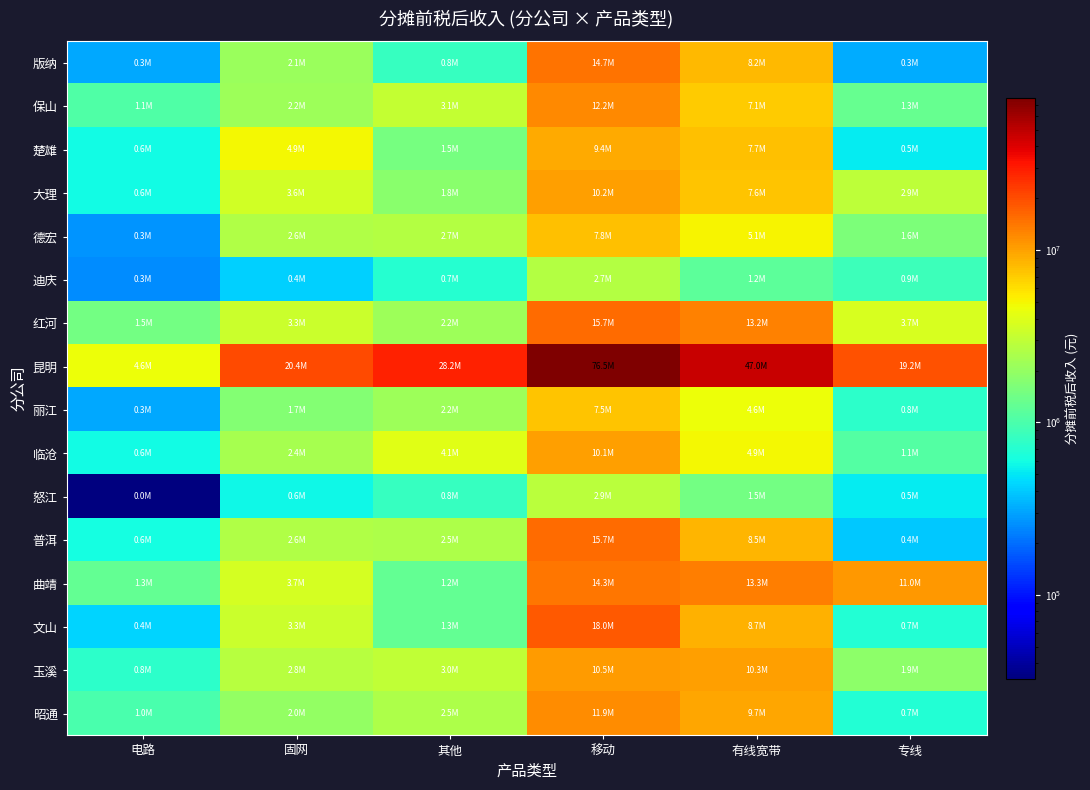

Reading left to right, transcribe all the data shown in this chart.

版纳: 电路=311925.2	固网=2099896.4	其他=809699.5	移动=14678741.0	有线宽带=8232131.8	专线=320158.8
保山: 电路=1059698.7	固网=2199547.7	其他=3122344.0	移动=12203383.7	有线宽带=7095994.6	专线=1310044.9
楚雄: 电路=594450.4	固网=4883961.4	其他=1520748.9	移动=9406675.1	有线宽带=7744931.0	专线=525843.6
大理: 电路=584418.1	固网=3573032.4	其他=1791373.0	移动=10229948.9	有线宽带=7613034.0	专线=2921979.9
德宏: 电路=268278.8	固网=2567094.8	其他=2697022.7	移动=7788410.8	有线宽带=5136416.1	专线=1578476.4
迪庆: 电路=250888.4	固网=424110.3	其他=695722.8	移动=2708079.5	有线宽带=1182392.4	专线=881330.3
红河: 电路=1481633.6	固网=3327587.9	其他=2180337.5	移动=15716780.7	有线宽带=13164401.3	专线=3730602.1
昆明: 电路=4582074.5	固网=20422120.6	其他=28244772.8	移动=76477099.0	有线宽带=46959416.8	专线=19194553.1
丽江: 电路=311153.1	固网=1691558.2	其他=2170665.5	移动=7450105.7	有线宽带=4577033.2	专线=758700.5
临沧: 电路=594870.4	固网=2368075.9	其他=4143440.1	移动=10085123.6	有线宽带=4901864.1	专线=1083855.7
怒江: 电路=32468.5	固网=576800.1	其他=813956.1	移动=2856289.9	有线宽带=1455878.2	专线=525629.6
普洱: 电路=606231.6	固网=2630250.9	其他=2528755.1	移动=15675499.4	有线宽带=8511416.1	专线=394664.4
曲靖: 电路=1254113.8	固网=3652194.2	其他=1241135.1	移动=14332197.8	有线宽带=13286060.3	专线=10964927.9
文山: 电路=435516.5	固网=3301125.9	其他=1271070.0	移动=17998672.5	有线宽带=8687608.4	专线=685286.4
玉溪: 电路=757397.6	固网=2783425.9	其他=3034489.2	移动=10458421.8	有线宽带=10323360.7	专线=1855548.0
昭通: 电路=987114.9	固网=1994739.1	其他=2543327.3	移动=11929566.0	有线宽带=9672606.2	专线=676860.6